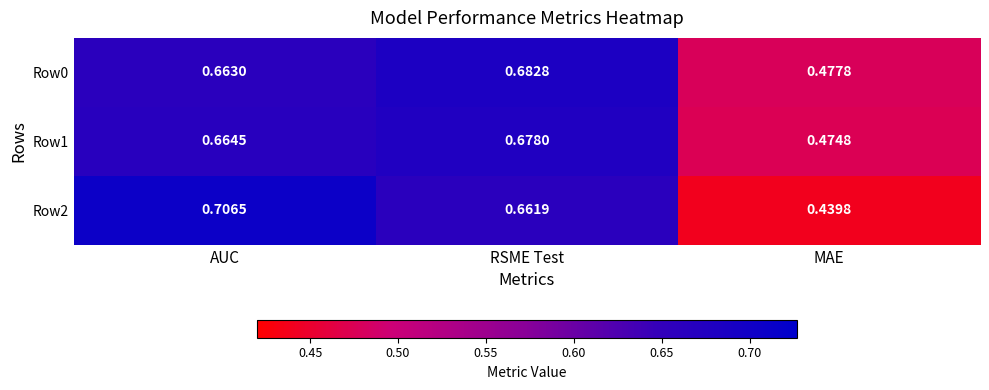

At which category is the sum across all series the highest?

AUC